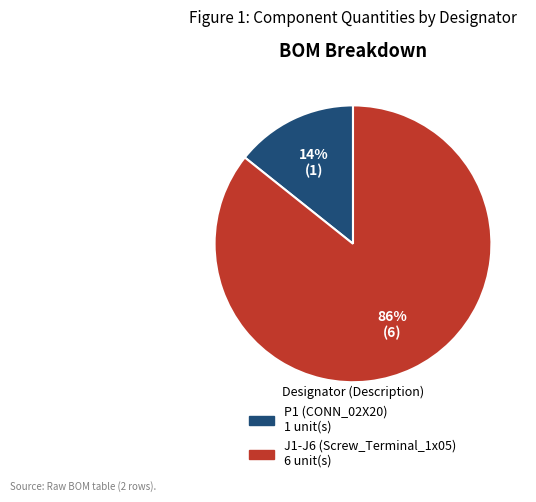

Is it true that P1 (CONN_02X20) is 14% of the pie?

True